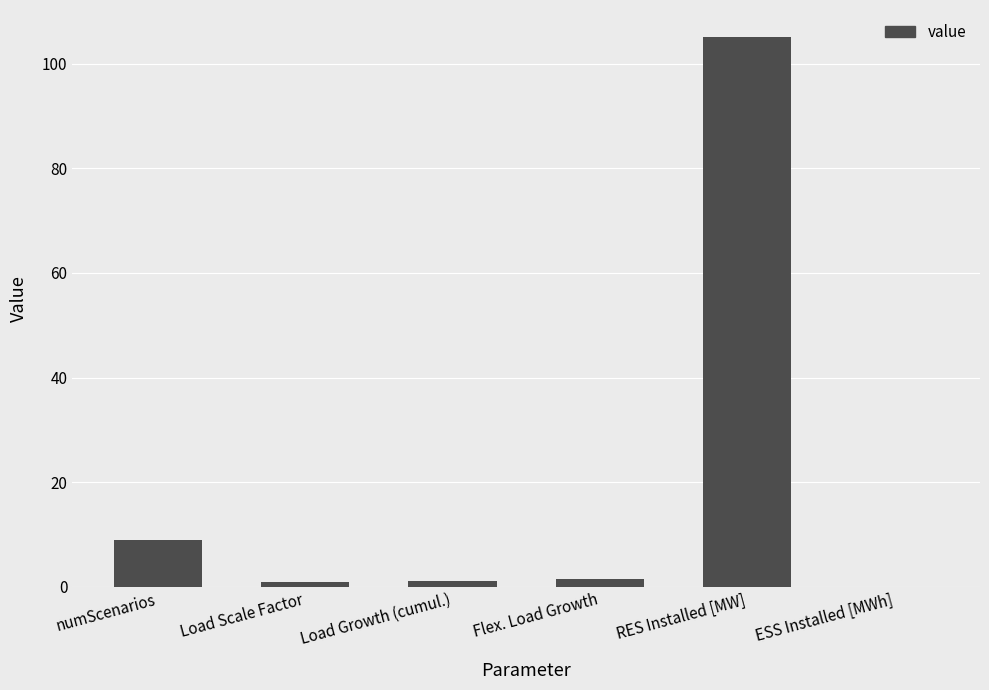

What is the greatest value displayed?

105.0